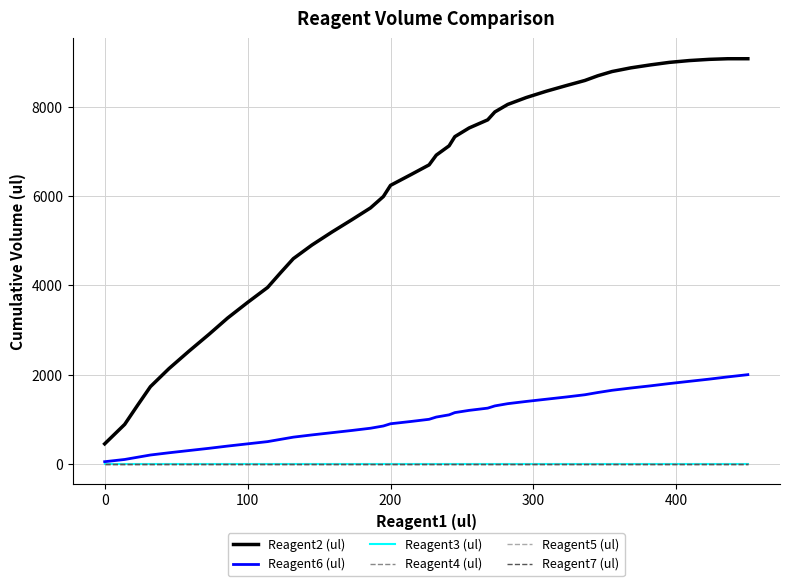

Reading right to left, transcribe all the data shown in this chart.

Reagent2 (ul): 9078	9078	9064	9037	8996	8941	8873	8791	8696	8591	8477	8350	8209	8054	7886	7709	7527	7332	7127	6918	6700	6477	6241	5991	5736	5472	5195	4904	4599	4281	3954	3618	3268	2904	2527	2136	1731	1313	886	450
Reagent6 (ul): 2000	1950	1900	1850	1800	1750	1700	1650	1600	1550	1500	1450	1400	1350	1300	1250	1200	1150	1100	1050	1000	950	900	850	800	750	700	650	600	550	500	450	400	350	300	250	200	150	100	50
Reagent3 (ul): 0	0	0	0	0	0	0	0	0	0	0	0	0	0	0	0	0	0	0	0	0	0	0	0	0	0	0	0	0	0	0	0	0	0	0	0	0	0	0	0
Reagent4 (ul): 0	0	0	0	0	0	0	0	0	0	0	0	0	0	0	0	0	0	0	0	0	0	0	0	0	0	0	0	0	0	0	0	0	0	0	0	0	0	0	0
Reagent5 (ul): 0	0	0	0	0	0	0	0	0	0	0	0	0	0	0	0	0	0	0	0	0	0	0	0	0	0	0	0	0	0	0	0	0	0	0	0	0	0	0	0
Reagent7 (ul): 0	0	0	0	0	0	0	0	0	0	0	0	0	0	0	0	0	0	0	0	0	0	0	0	0	0	0	0	0	0	0	0	0	0	0	0	0	0	0	0